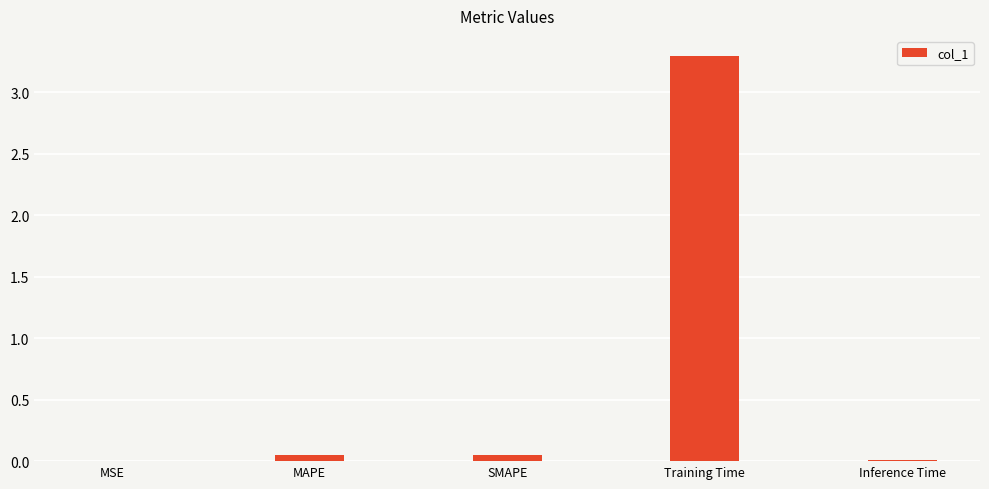

What is the greatest value displayed?

3.3